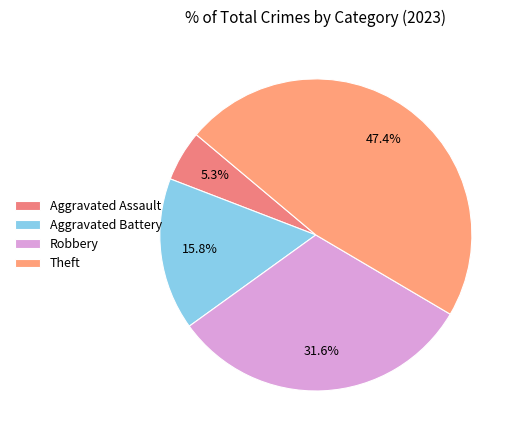

Count the number of slices in the pie.

4